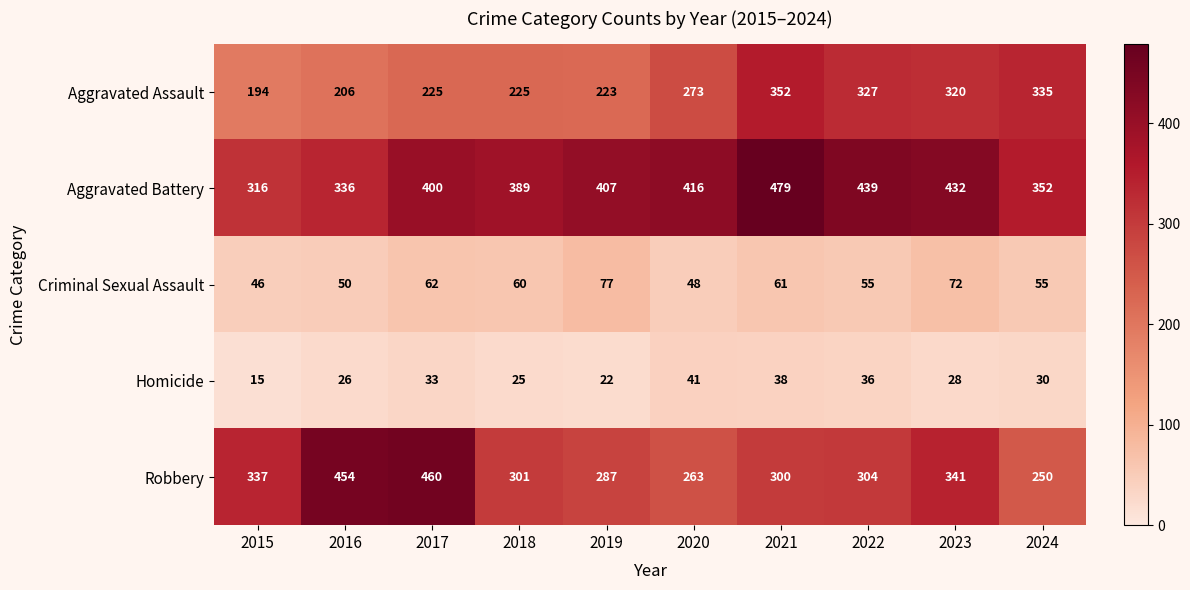

True or false: Aggravated Assault has a value of 180 at 2022.

False